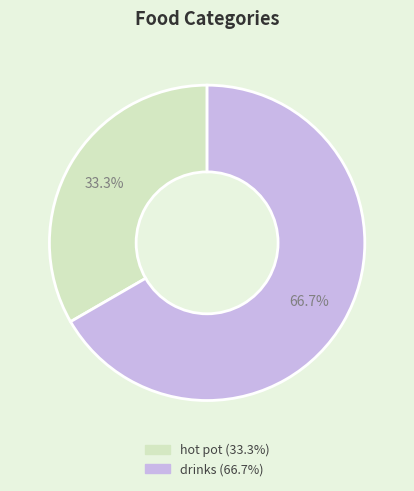

Combined, what portion of the pie is hot pot and drinks?

100.0%